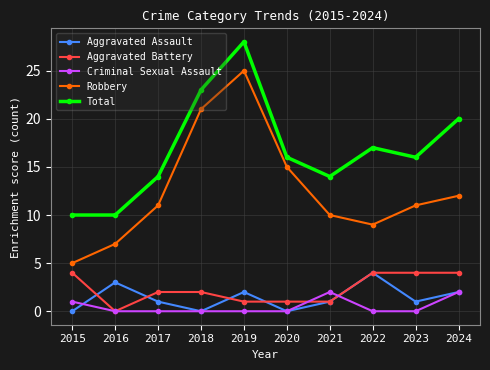

True or false: Total has more than 0 interior local peaks.

True